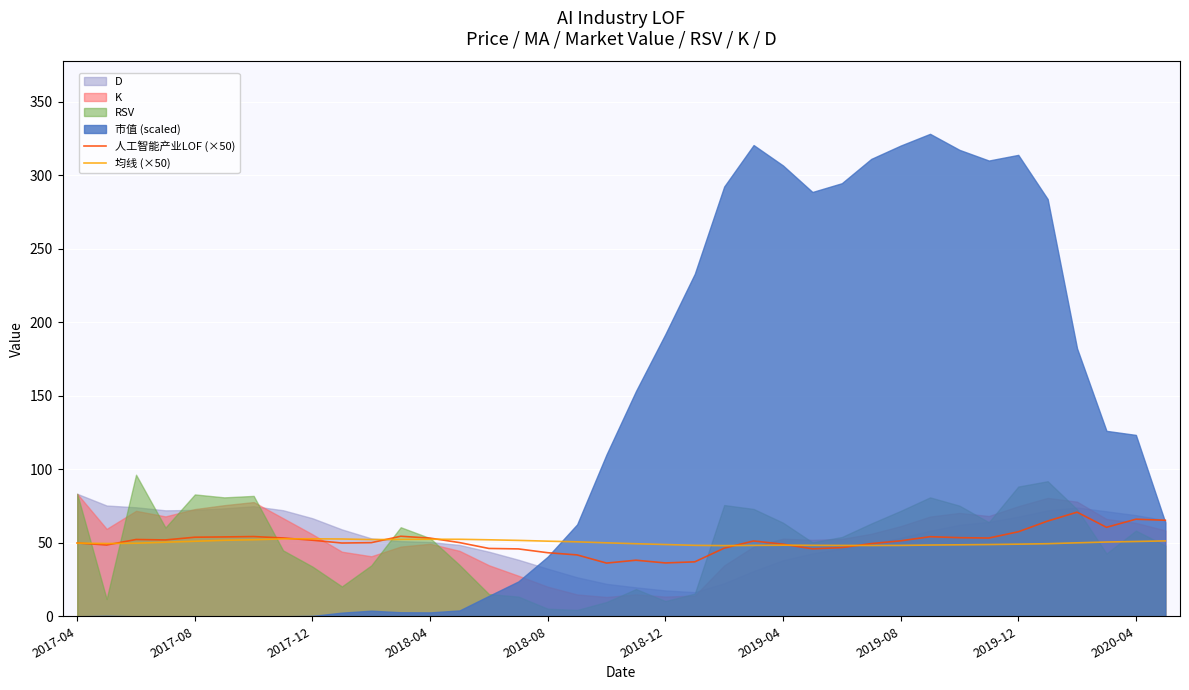

What is the highest value of the 均线 (×50) series?

52.7